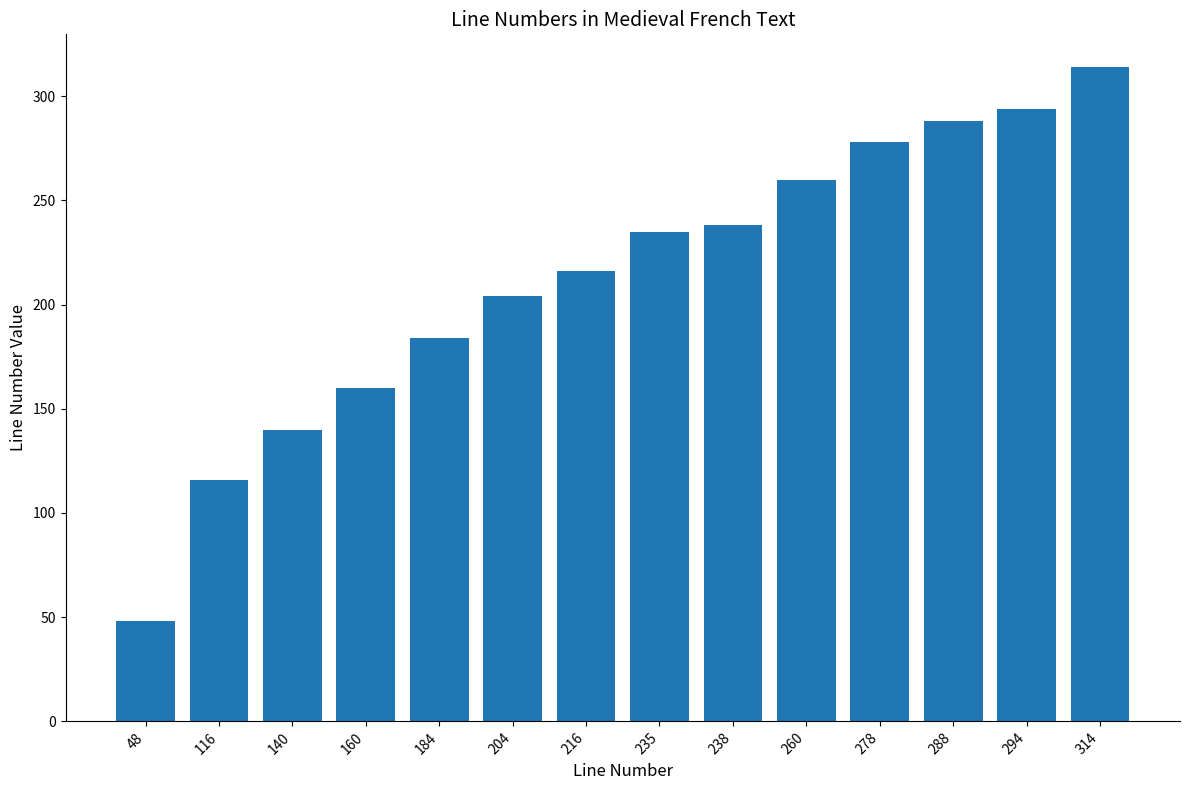

Which has a higher value, 294 or 184?

294